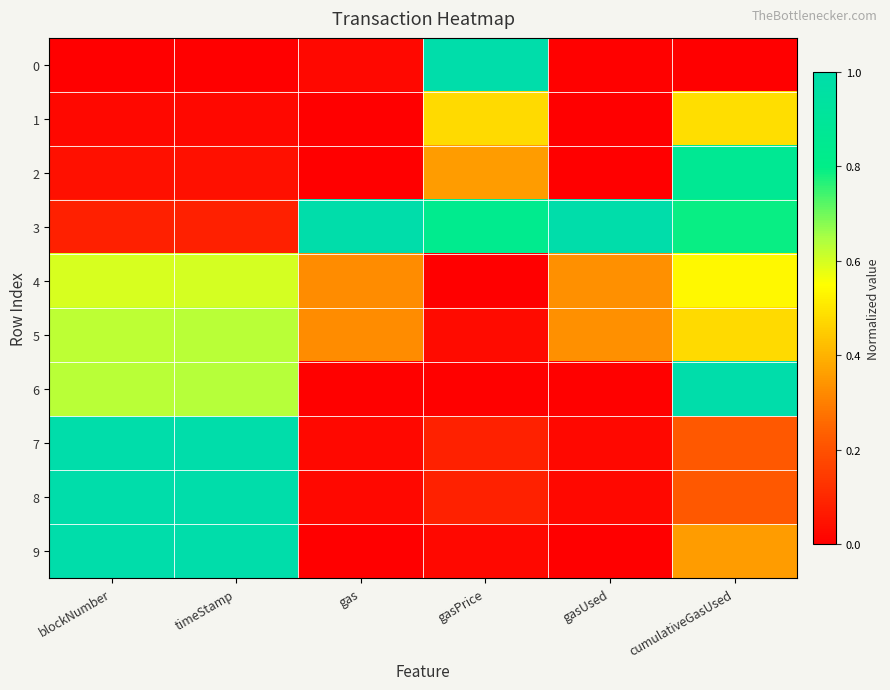

At which category does the chart reach its peak across all series?

gasPrice